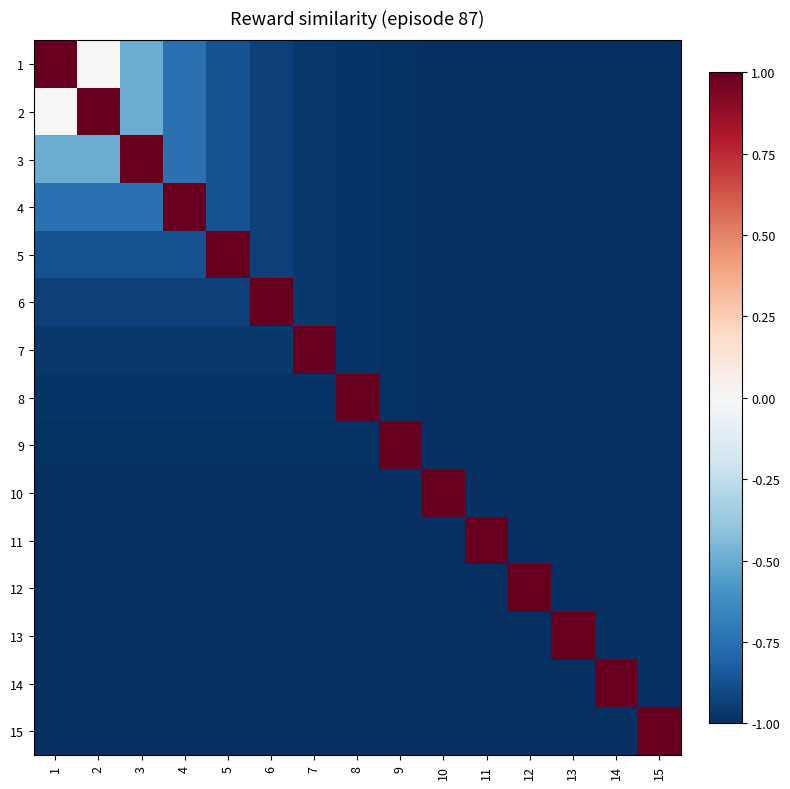

Reading left to right, extract all data points from this chart.

1: 1=1.0	2=0.0	3=-0.5	4=-0.8	5=-0.9	6=-0.9	7=-1.0	8=-1.0	9=-1.0	10=-1.0	11=-1.0	12=-1.0	13=-1.0	14=-1.0	15=-1.0
2: 1=0.0	2=1.0	3=-0.5	4=-0.8	5=-0.9	6=-0.9	7=-1.0	8=-1.0	9=-1.0	10=-1.0	11=-1.0	12=-1.0	13=-1.0	14=-1.0	15=-1.0
3: 1=-0.5	2=-0.5	3=1.0	4=-0.8	5=-0.9	6=-0.9	7=-1.0	8=-1.0	9=-1.0	10=-1.0	11=-1.0	12=-1.0	13=-1.0	14=-1.0	15=-1.0
4: 1=-0.8	2=-0.8	3=-0.8	4=1.0	5=-0.9	6=-0.9	7=-1.0	8=-1.0	9=-1.0	10=-1.0	11=-1.0	12=-1.0	13=-1.0	14=-1.0	15=-1.0
5: 1=-0.9	2=-0.9	3=-0.9	4=-0.9	5=1.0	6=-0.9	7=-1.0	8=-1.0	9=-1.0	10=-1.0	11=-1.0	12=-1.0	13=-1.0	14=-1.0	15=-1.0
6: 1=-0.9	2=-0.9	3=-0.9	4=-0.9	5=-0.9	6=1.0	7=-1.0	8=-1.0	9=-1.0	10=-1.0	11=-1.0	12=-1.0	13=-1.0	14=-1.0	15=-1.0
7: 1=-1.0	2=-1.0	3=-1.0	4=-1.0	5=-1.0	6=-1.0	7=1.0	8=-1.0	9=-1.0	10=-1.0	11=-1.0	12=-1.0	13=-1.0	14=-1.0	15=-1.0
8: 1=-1.0	2=-1.0	3=-1.0	4=-1.0	5=-1.0	6=-1.0	7=-1.0	8=1.0	9=-1.0	10=-1.0	11=-1.0	12=-1.0	13=-1.0	14=-1.0	15=-1.0
9: 1=-1.0	2=-1.0	3=-1.0	4=-1.0	5=-1.0	6=-1.0	7=-1.0	8=-1.0	9=1.0	10=-1.0	11=-1.0	12=-1.0	13=-1.0	14=-1.0	15=-1.0
10: 1=-1.0	2=-1.0	3=-1.0	4=-1.0	5=-1.0	6=-1.0	7=-1.0	8=-1.0	9=-1.0	10=1.0	11=-1.0	12=-1.0	13=-1.0	14=-1.0	15=-1.0
11: 1=-1.0	2=-1.0	3=-1.0	4=-1.0	5=-1.0	6=-1.0	7=-1.0	8=-1.0	9=-1.0	10=-1.0	11=1.0	12=-1.0	13=-1.0	14=-1.0	15=-1.0
12: 1=-1.0	2=-1.0	3=-1.0	4=-1.0	5=-1.0	6=-1.0	7=-1.0	8=-1.0	9=-1.0	10=-1.0	11=-1.0	12=1.0	13=-1.0	14=-1.0	15=-1.0
13: 1=-1.0	2=-1.0	3=-1.0	4=-1.0	5=-1.0	6=-1.0	7=-1.0	8=-1.0	9=-1.0	10=-1.0	11=-1.0	12=-1.0	13=1.0	14=-1.0	15=-1.0
14: 1=-1.0	2=-1.0	3=-1.0	4=-1.0	5=-1.0	6=-1.0	7=-1.0	8=-1.0	9=-1.0	10=-1.0	11=-1.0	12=-1.0	13=-1.0	14=1.0	15=-1.0
15: 1=-1.0	2=-1.0	3=-1.0	4=-1.0	5=-1.0	6=-1.0	7=-1.0	8=-1.0	9=-1.0	10=-1.0	11=-1.0	12=-1.0	13=-1.0	14=-1.0	15=1.0